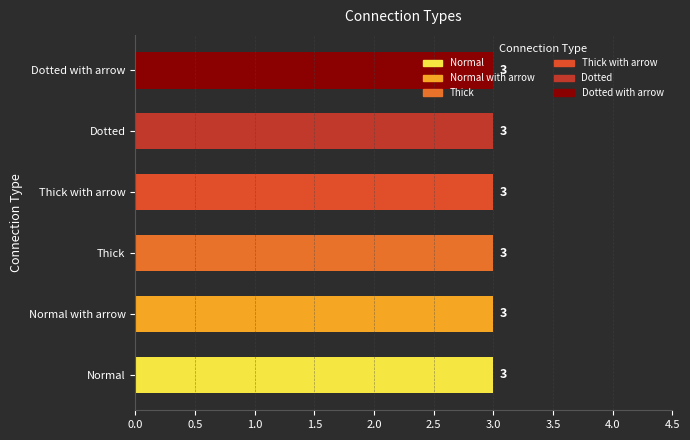

What is the value of the Normal bar at the 3rd from the left?

3